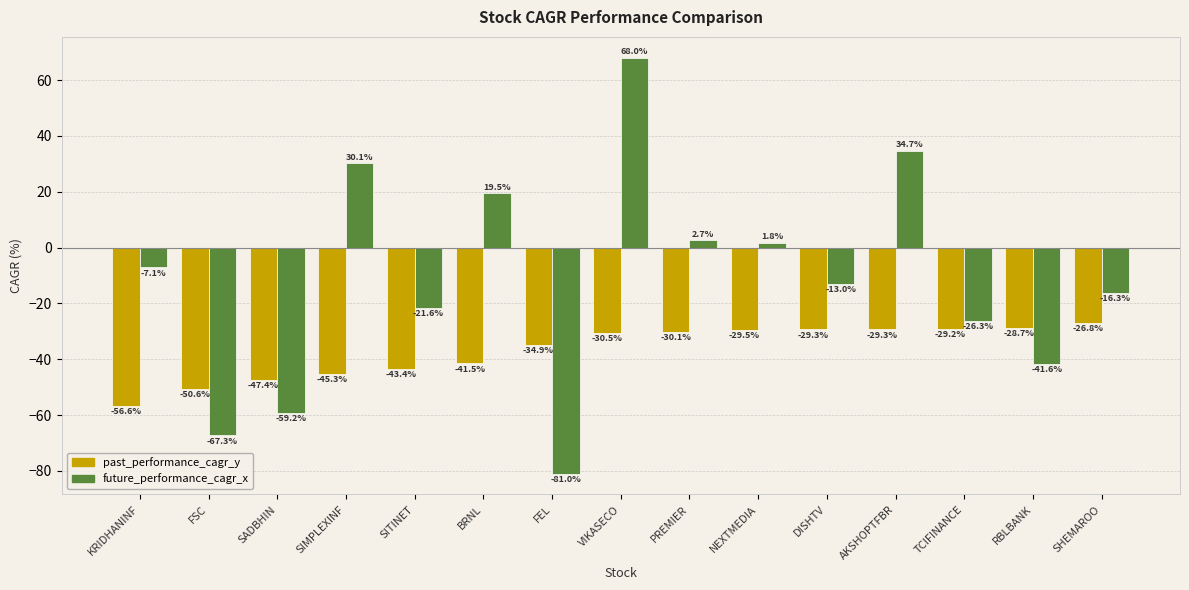

What is the average value of the past_performance_cagr_y series?

-36.9